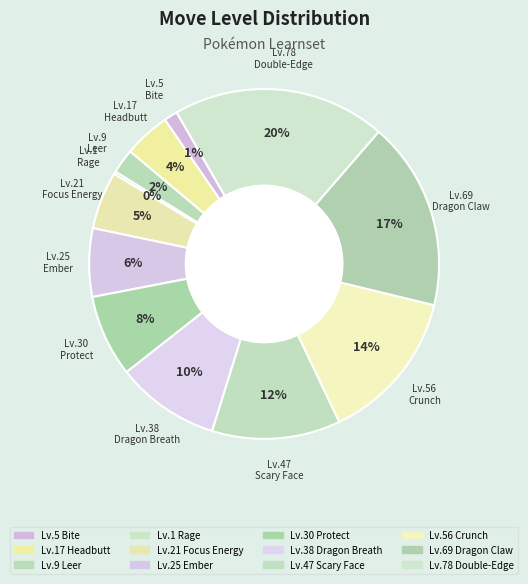

Rank the categories by value from highest to lowest.

Double-Edge, Dragon Claw, Crunch, Scary Face, Dragon Breath, Protect, Ember, Focus Energy, Headbutt, Leer, Bite, Rage